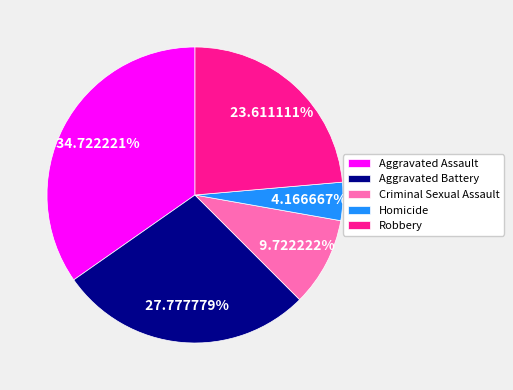

To the nearest percent, what portion does Aggravated Assault represent?

35%